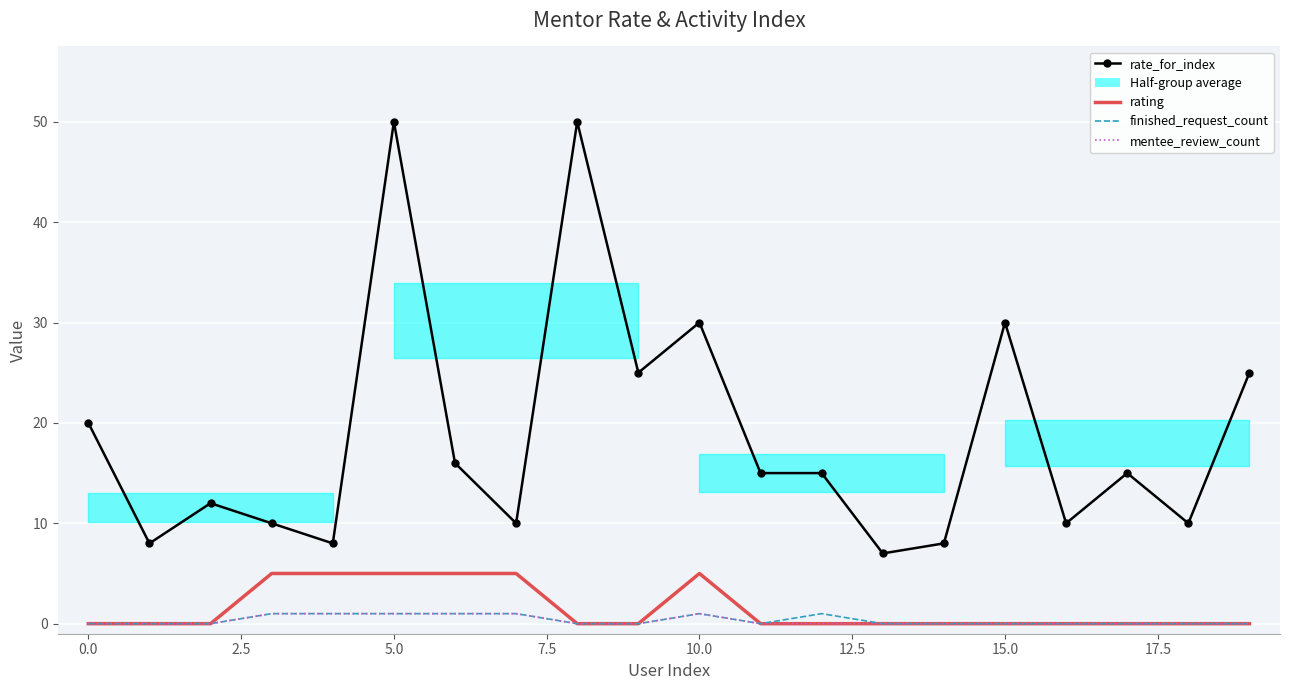

How many data points in rate_for_index are less than 15?

9